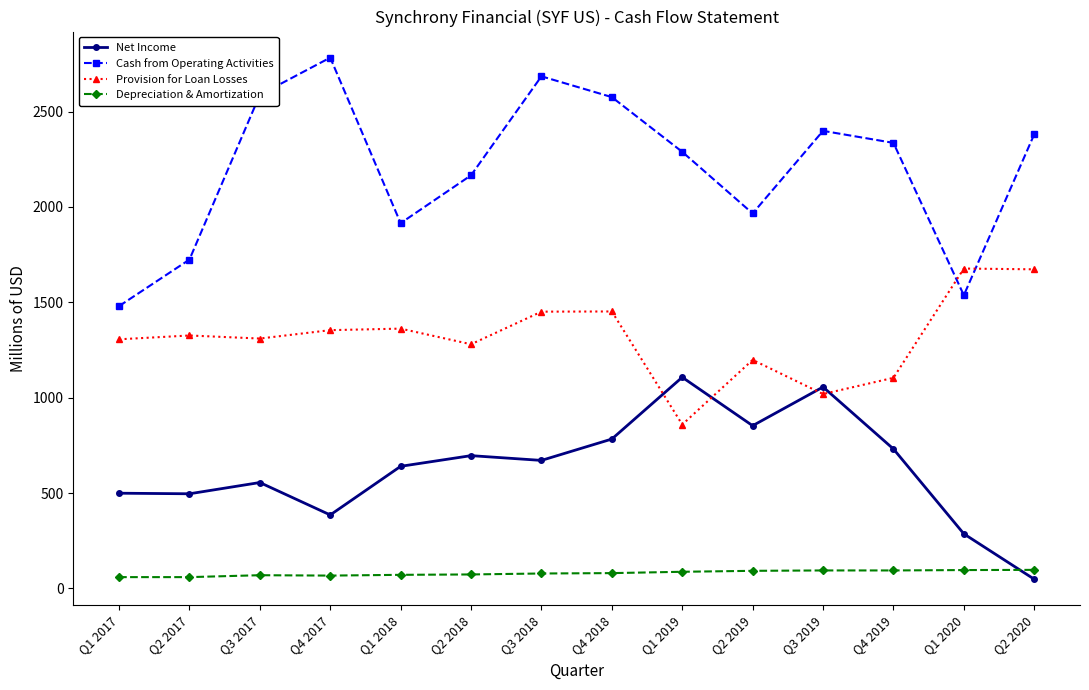

The Net Income series shows 826 at Q2 2017. True or false?

False